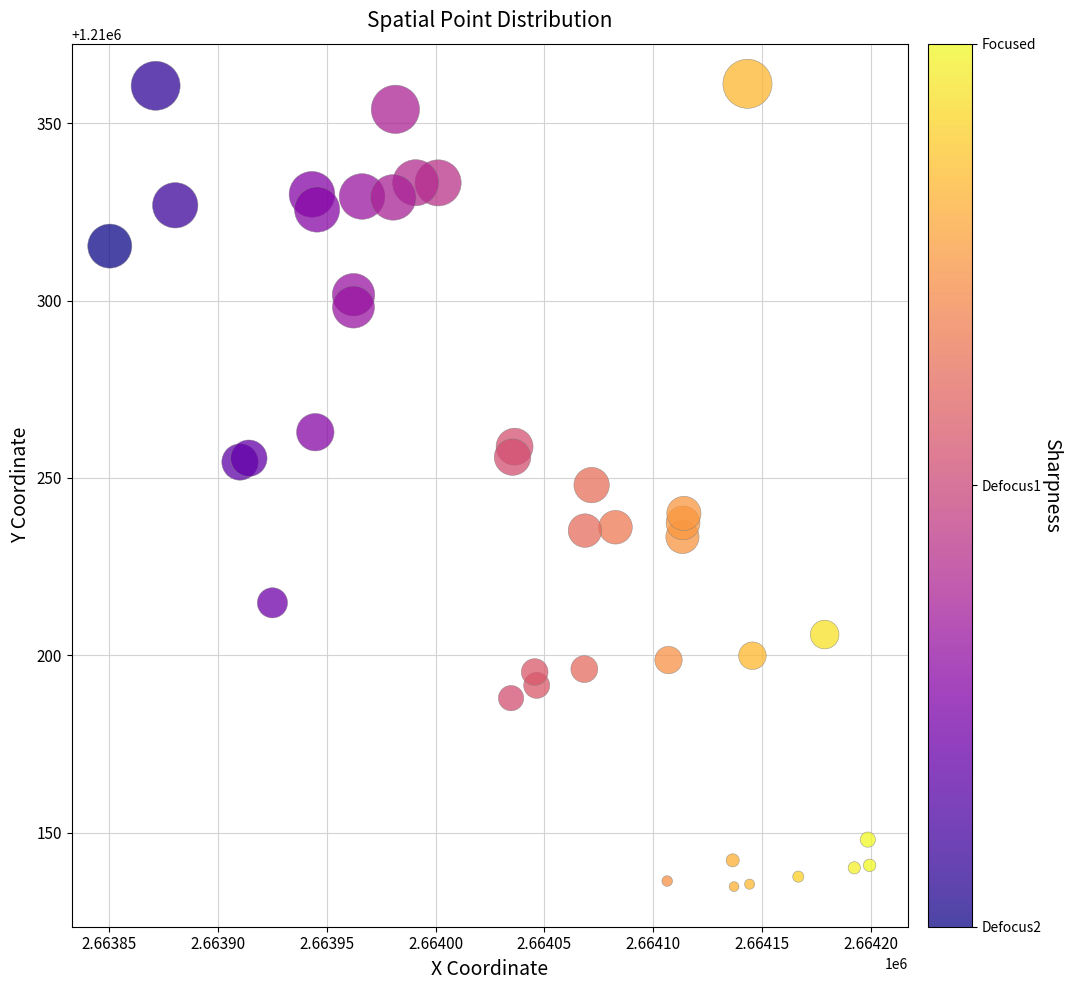

What is the range of Y values (max minus min)?

226.3